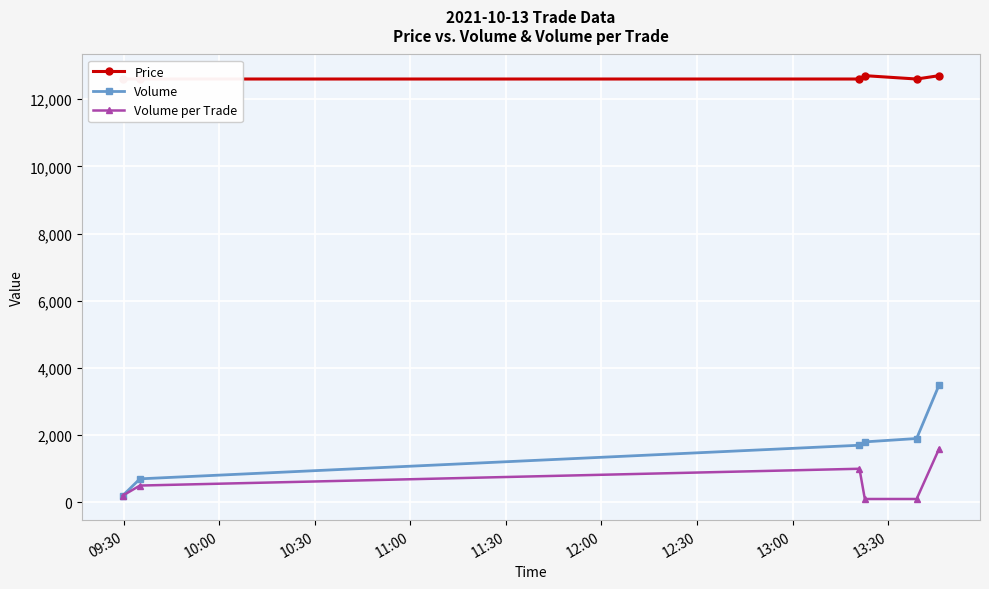

What is the maximum value for Volume?

3500